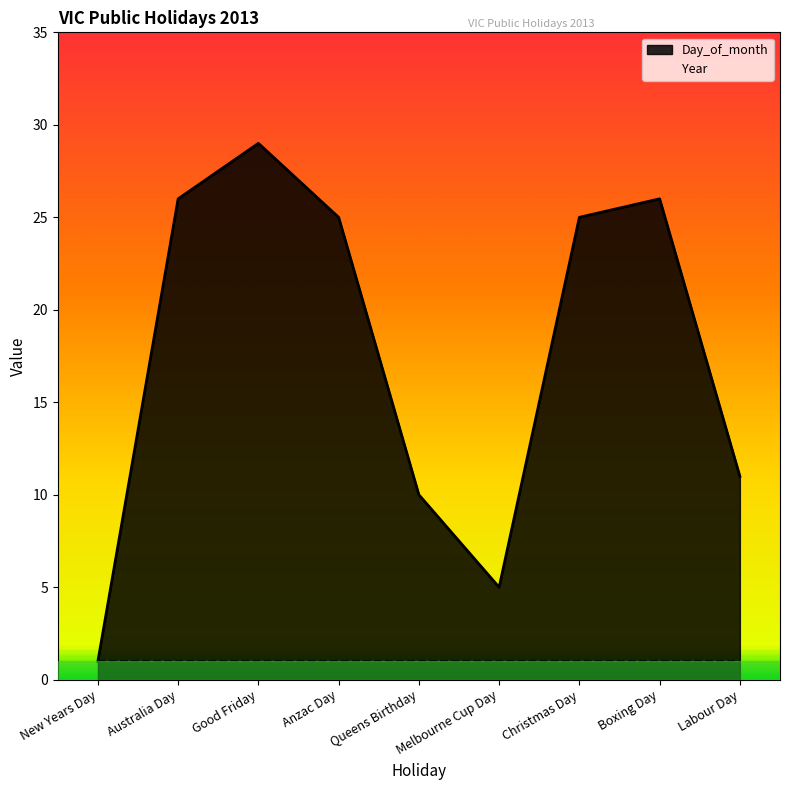

Reading left to right, extract all data points from this chart.

New Years Day=1	Australia Day=26	Good Friday=29	Anzac Day=25	Queens Birthday=10	Melbourne Cup Day=5	Christmas Day=25	Boxing Day=26	Labour Day=11